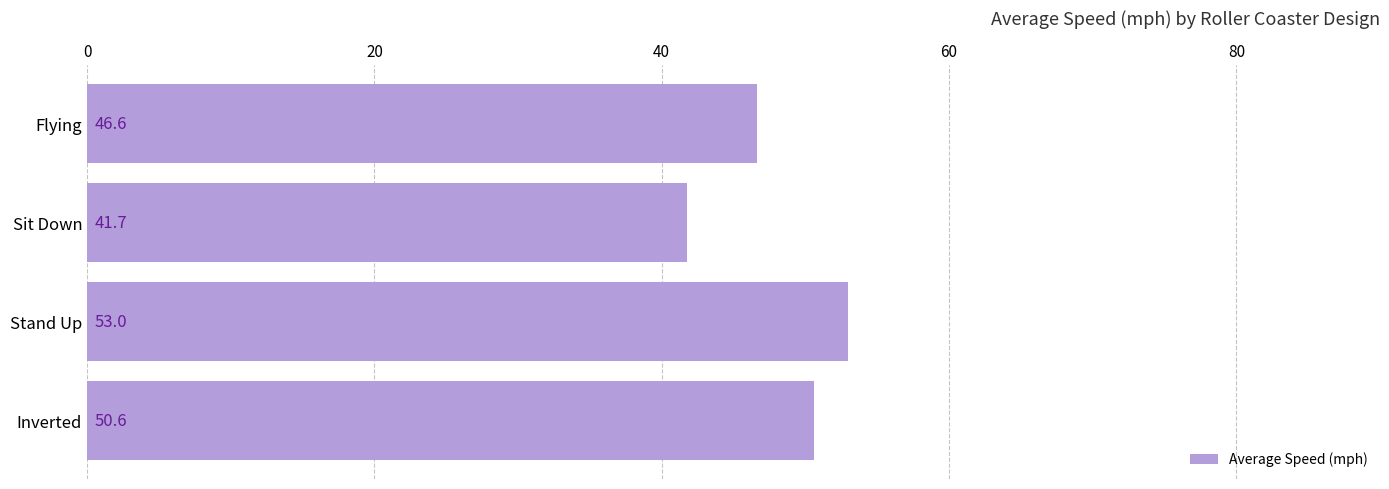

List the labels in order of value, largest first.

Stand Up, Inverted, Flying, Sit Down